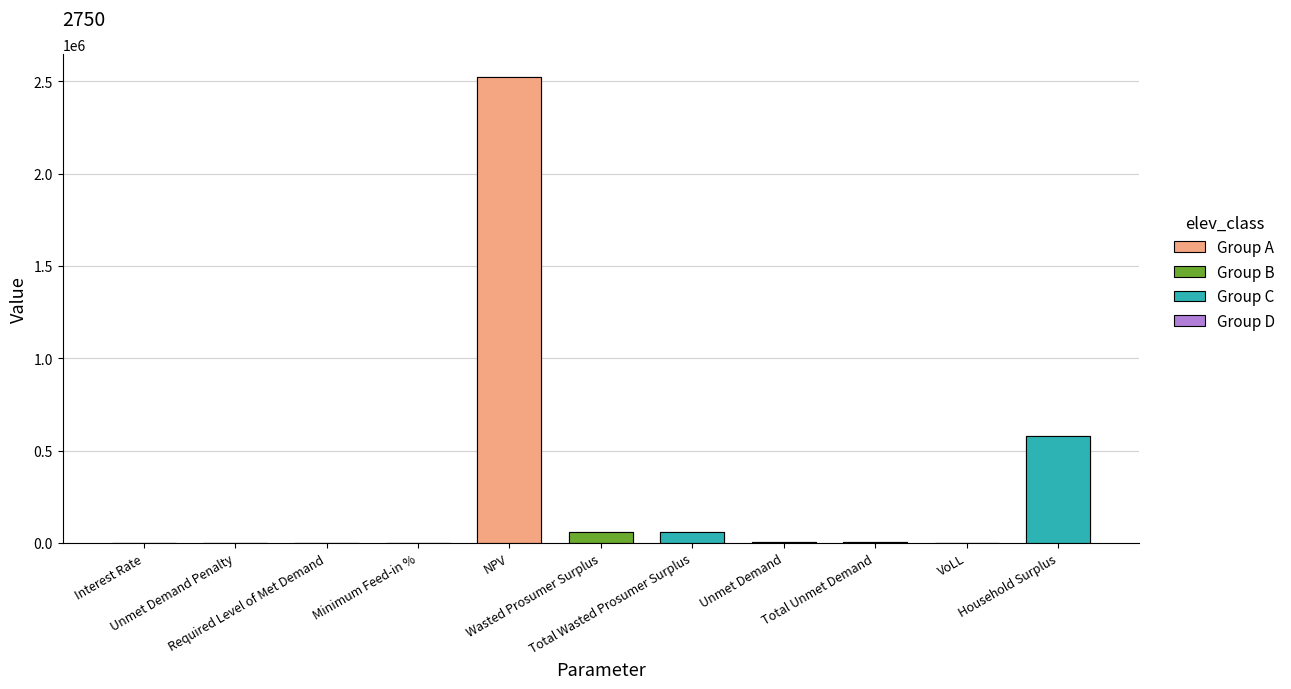

What is the change in value from Wasted Prosumer Surplus to VoLL?

-59633.8